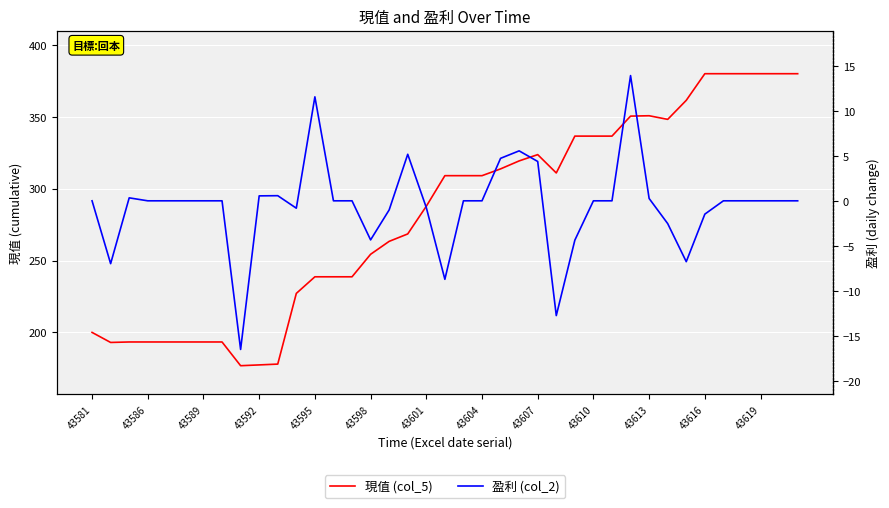

Which series has the largest range (max minus min)?

現值 (col_5)